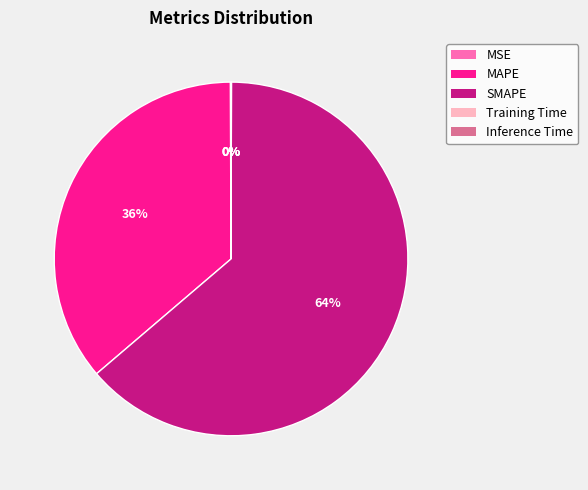

To the nearest percent, what percentage of the pie is MAPE?

36%